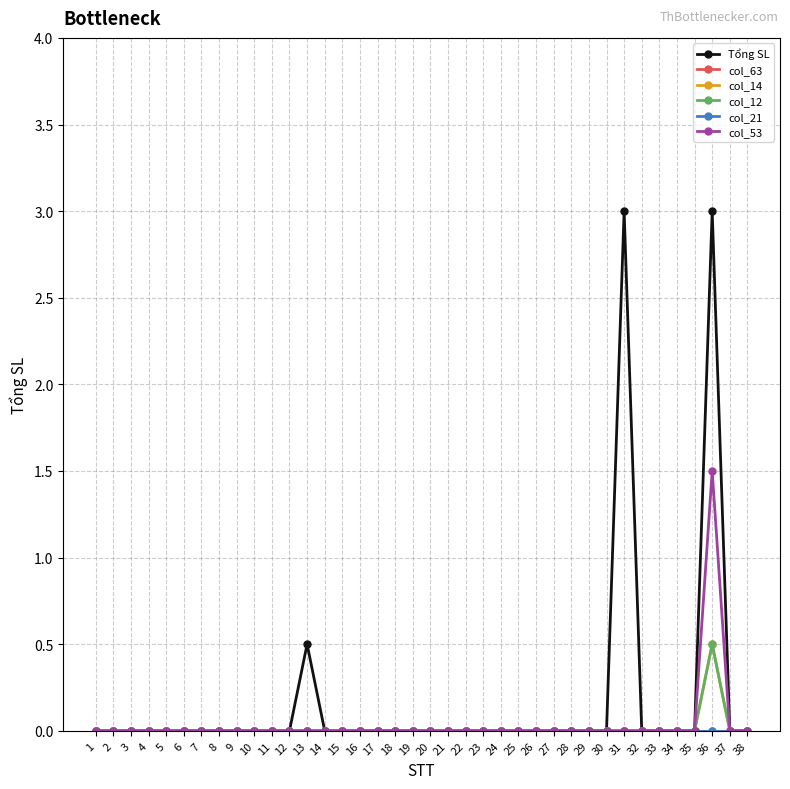

Rank the series by their maximum value, from lowest to highest.

col_63, col_21, col_14, col_12, col_53, Tổng SL